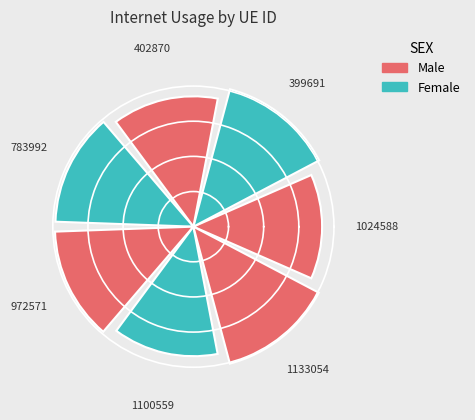

Between 783992 and 402870, which is larger?

783992